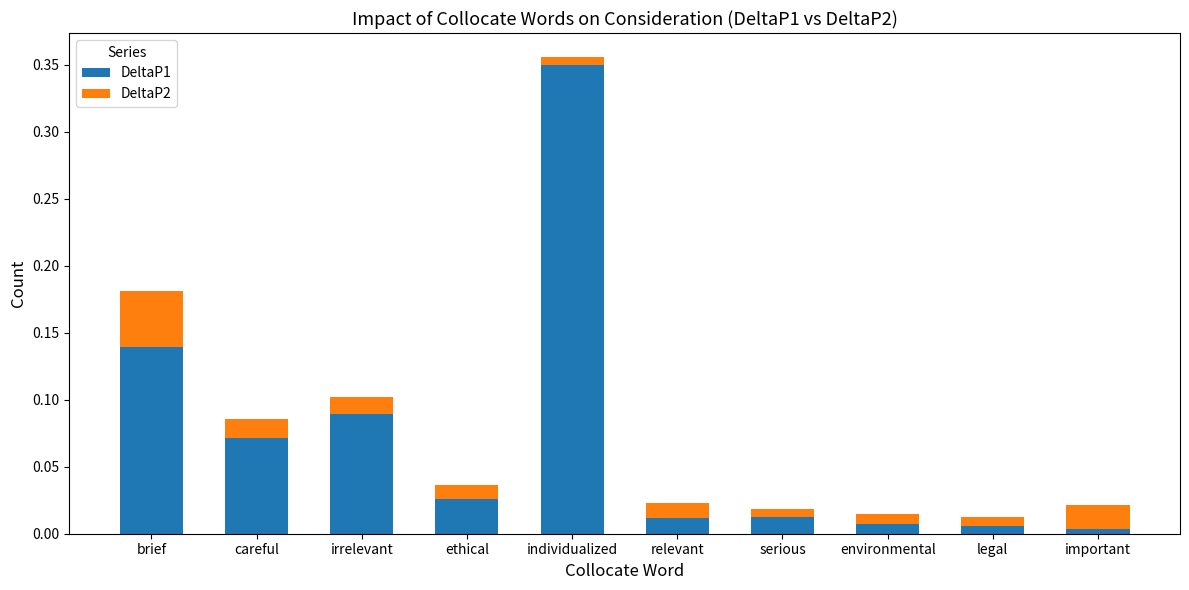

At which category is the sum across all series the highest?

individualized